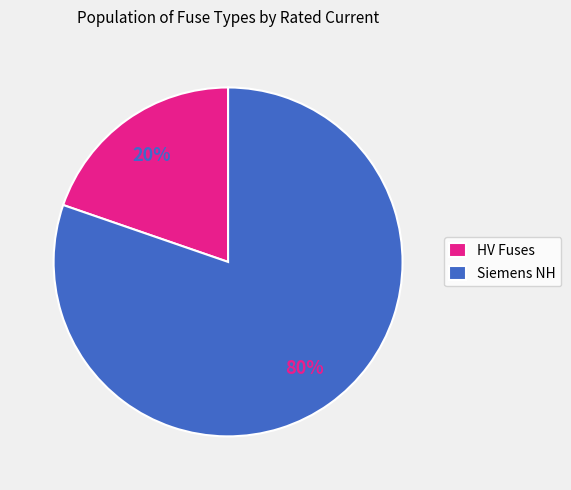

To the nearest percent, what is the average slice percentage?

50%